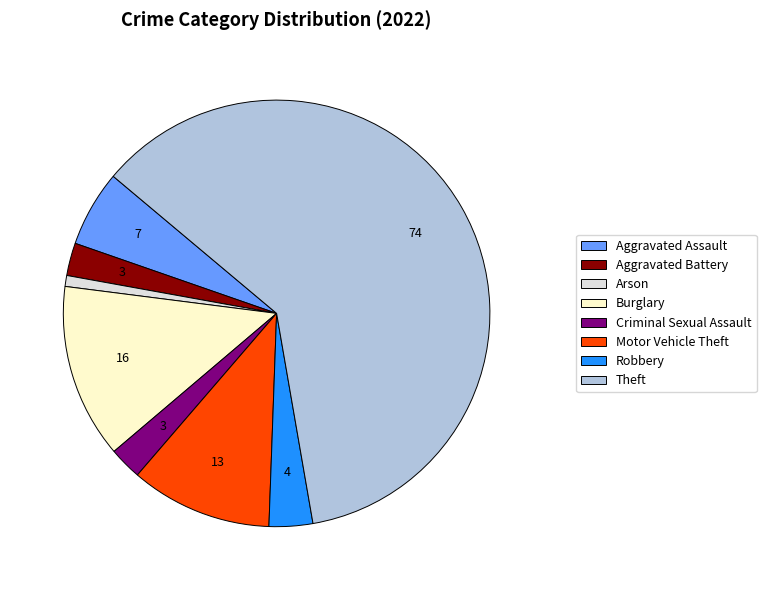

Which slice is the largest?

Theft